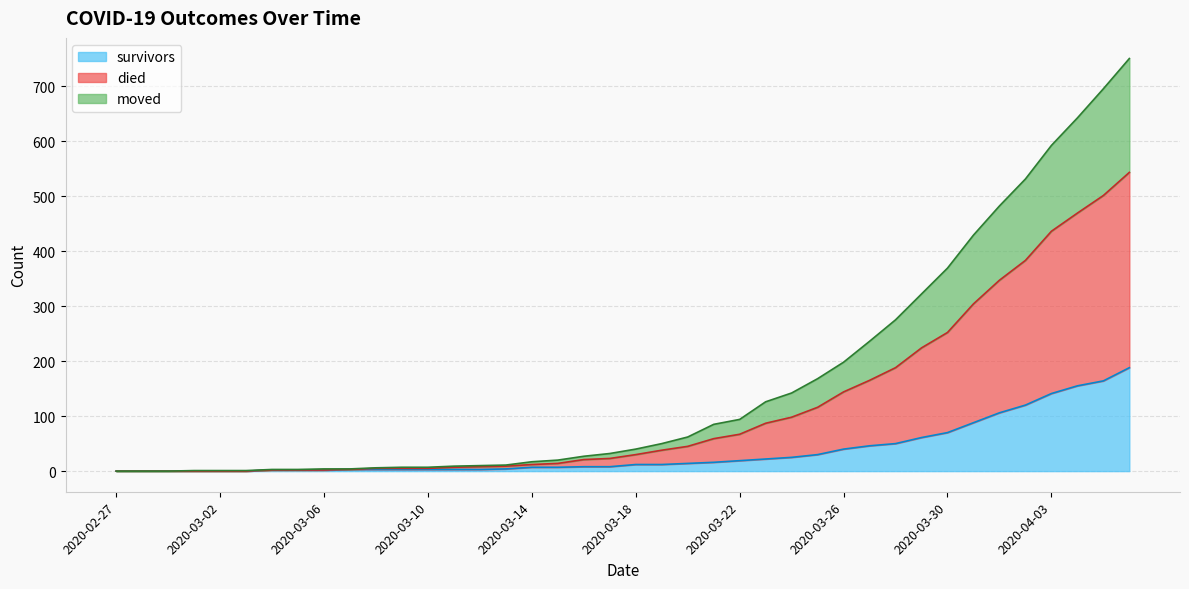

How many series are shown in this chart?

3